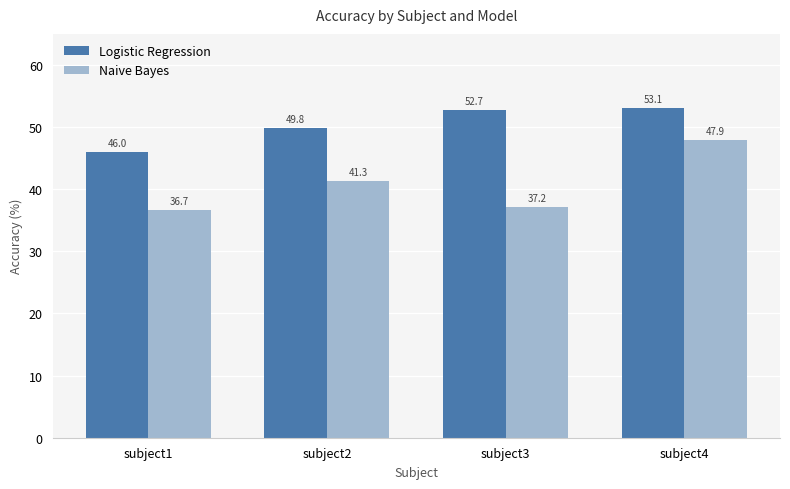

List the labels in order of Naive Bayes value, smallest first.

subject1, subject3, subject2, subject4